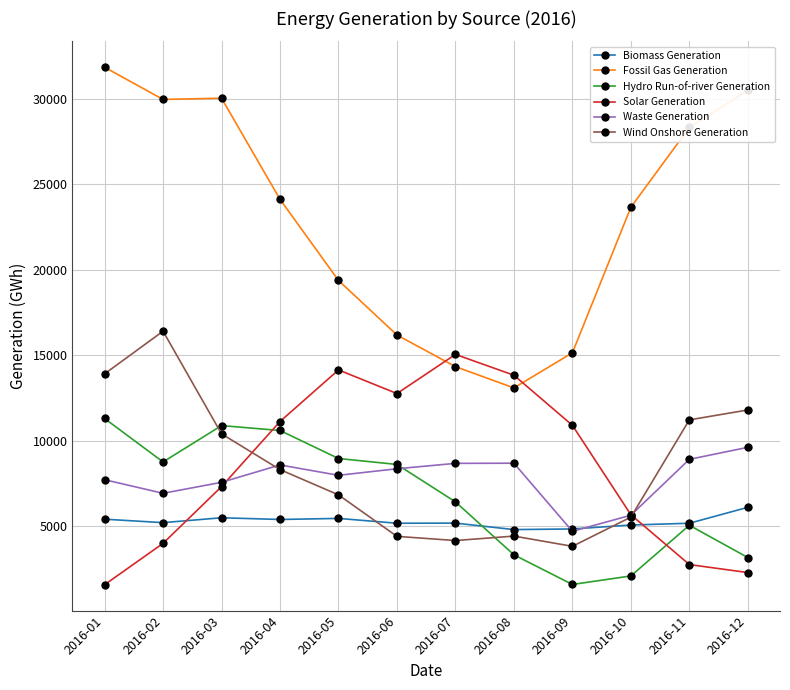

Is the value of Solar Generation at 2016-04 greater than the value of Fossil Gas Generation at 2016-04?

No